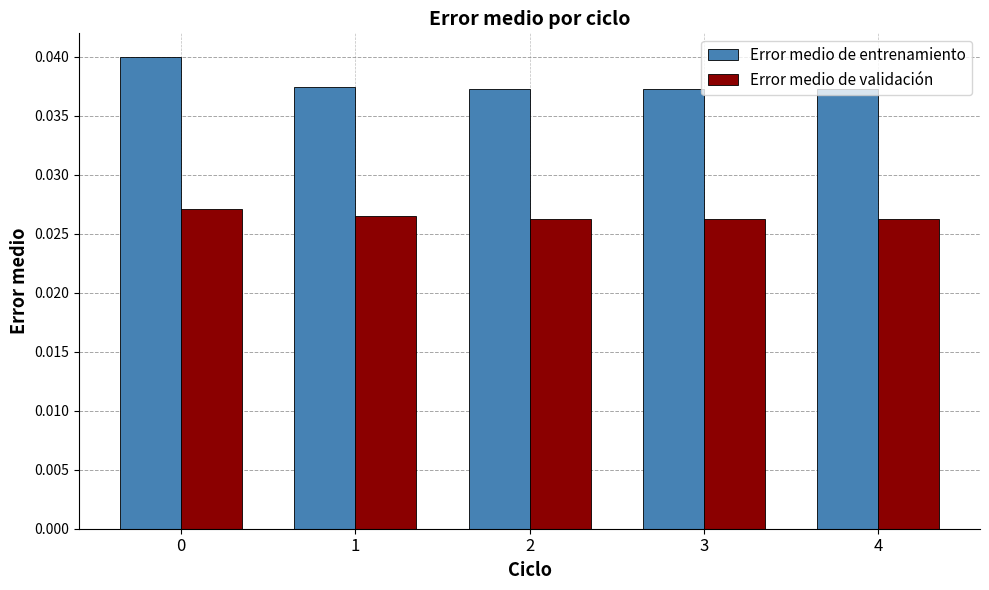

What is the sum of the Error medio de validación values at 3 and 2?

0.1